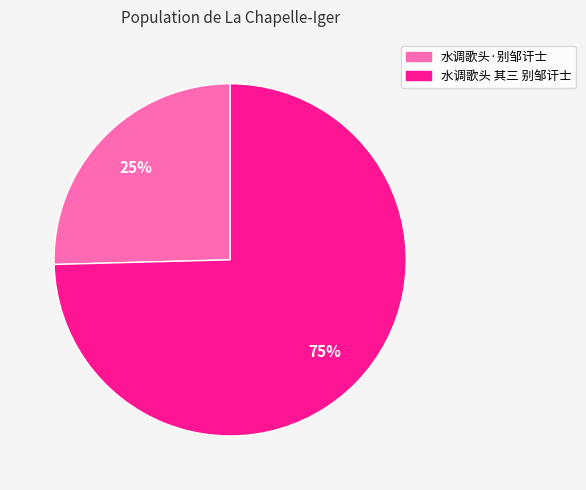

How many slices are in this pie chart?

2